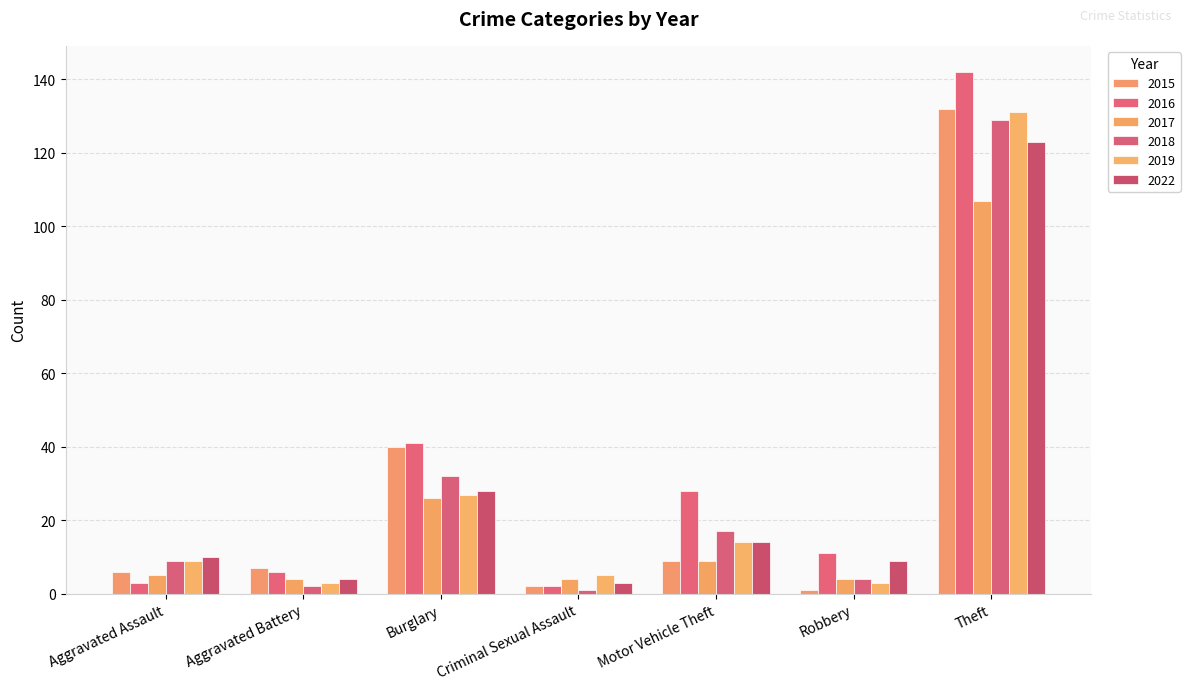

What is the sum of all 2019 values?

192